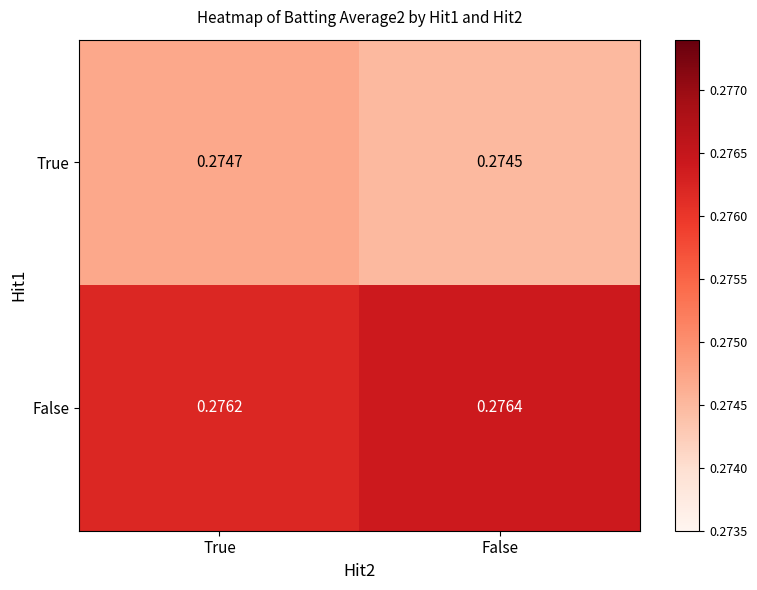

List the series in order of their peak value, highest first.

False, True